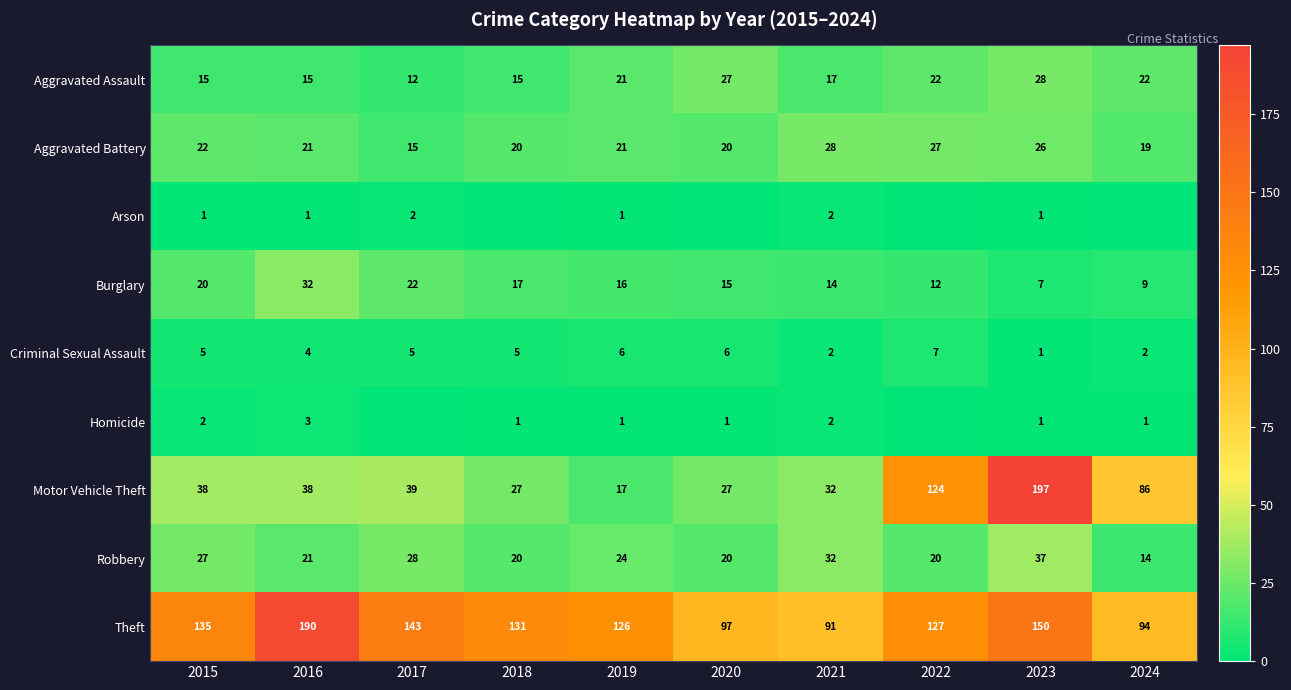

How many categories are shown in the chart?

10